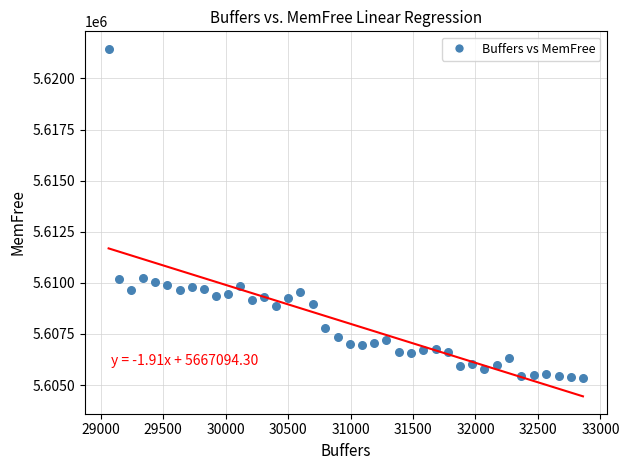

What is the range of X values (max minus min)?

3796